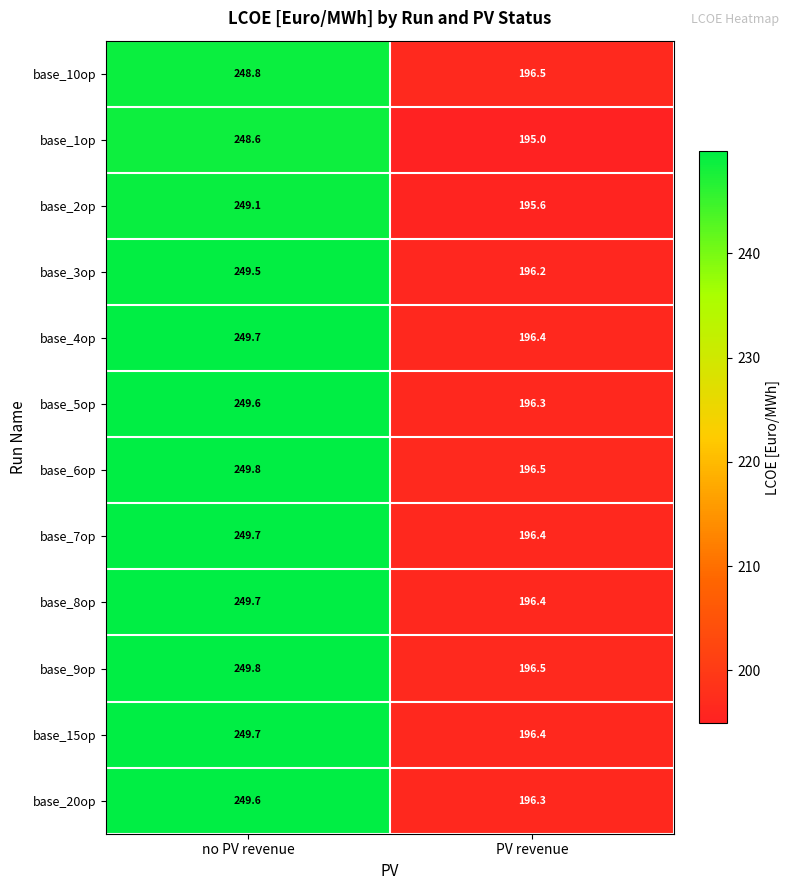

Rank the categories by base_2op value from highest to lowest.

no PV revenue, PV revenue